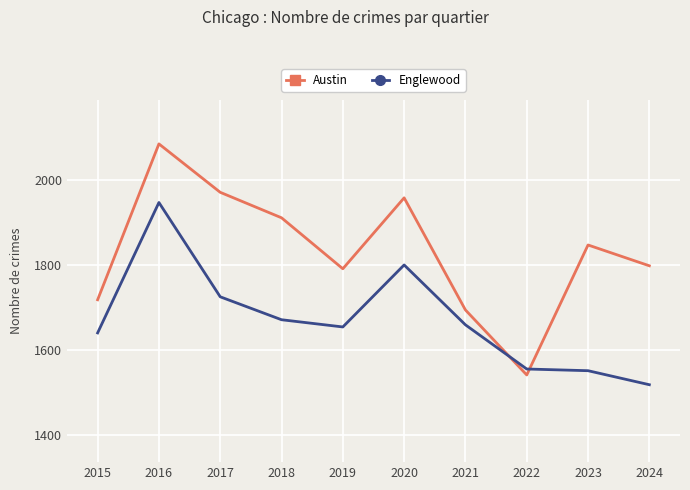

At 2021, list the series in order from smallest to largest.

Englewood, Austin